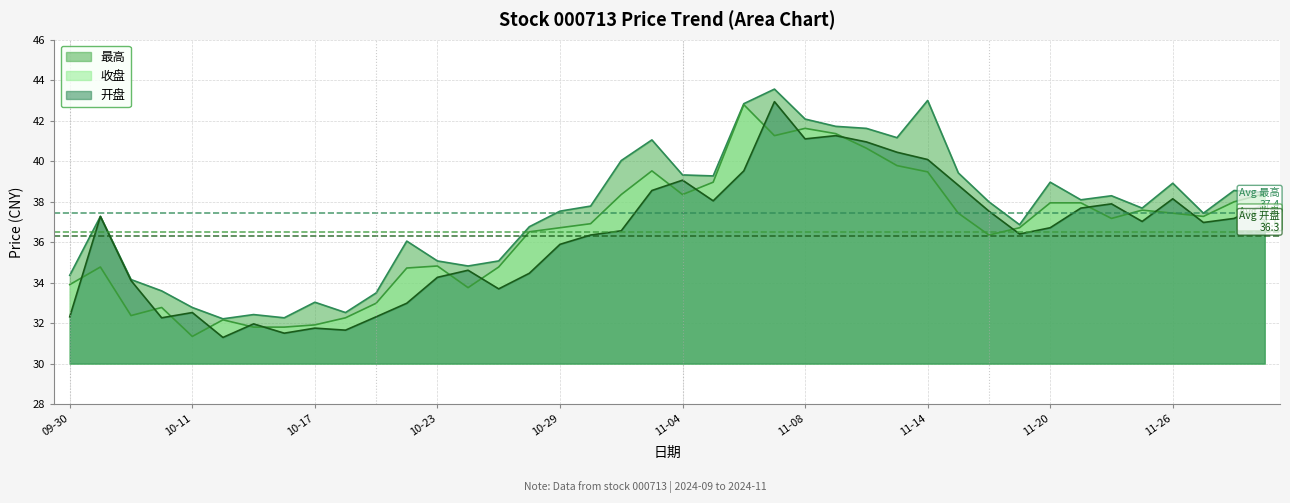

True or false: 最高 and 收盘 cross at least once.

False